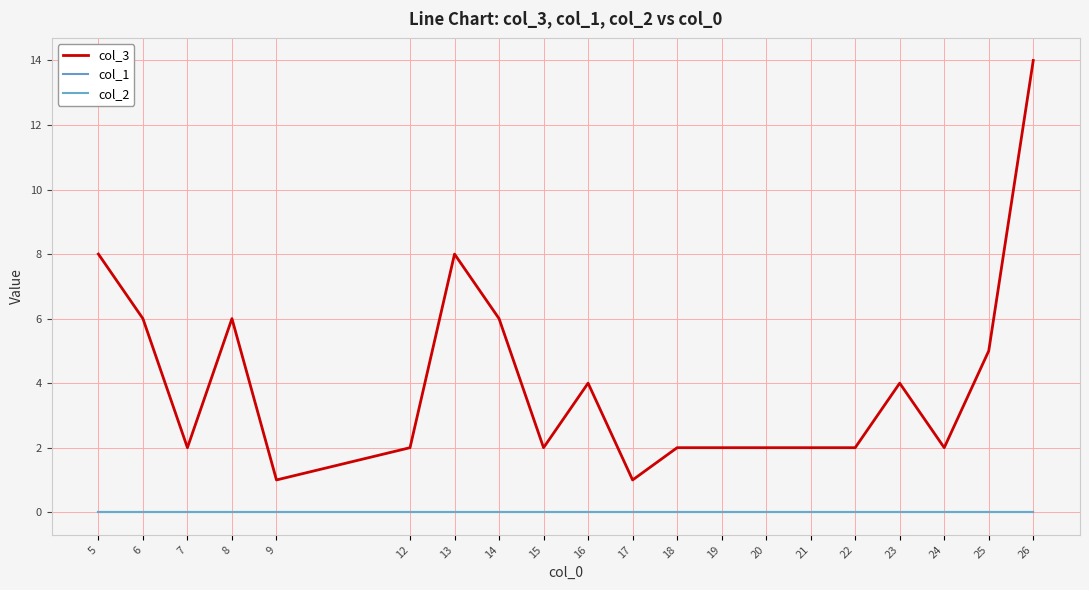

Between 14 and 23, which is larger?

14